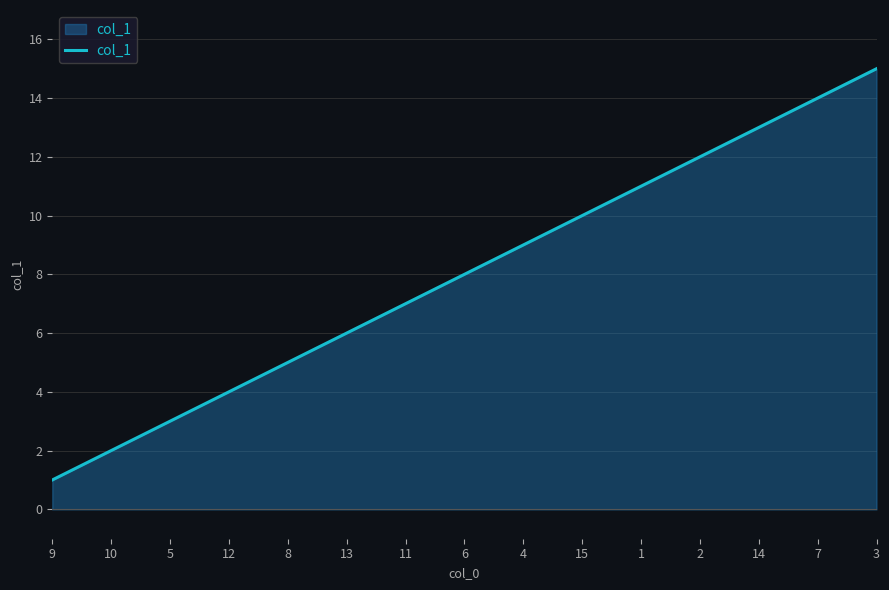

What is the ratio of the value at 2 to the value at 10?

6.0